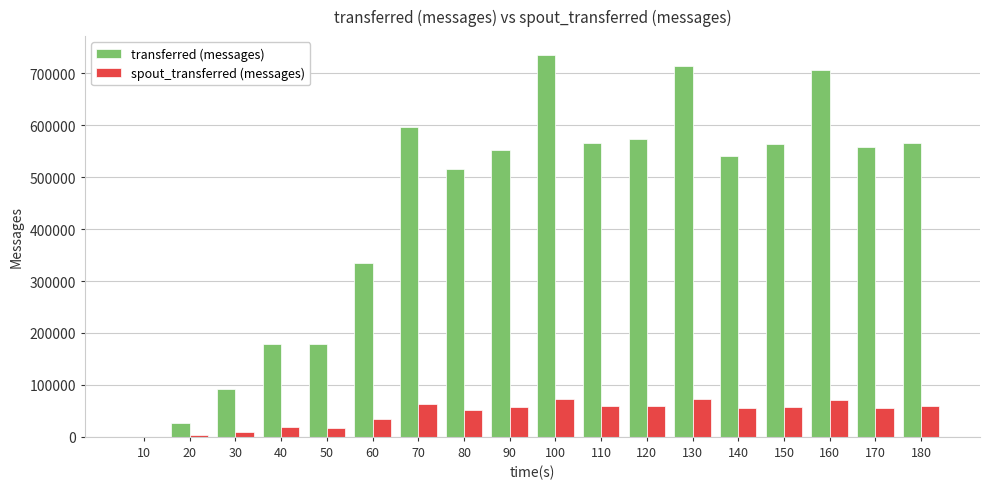

Which series has the largest total across all categories?

transferred (messages)